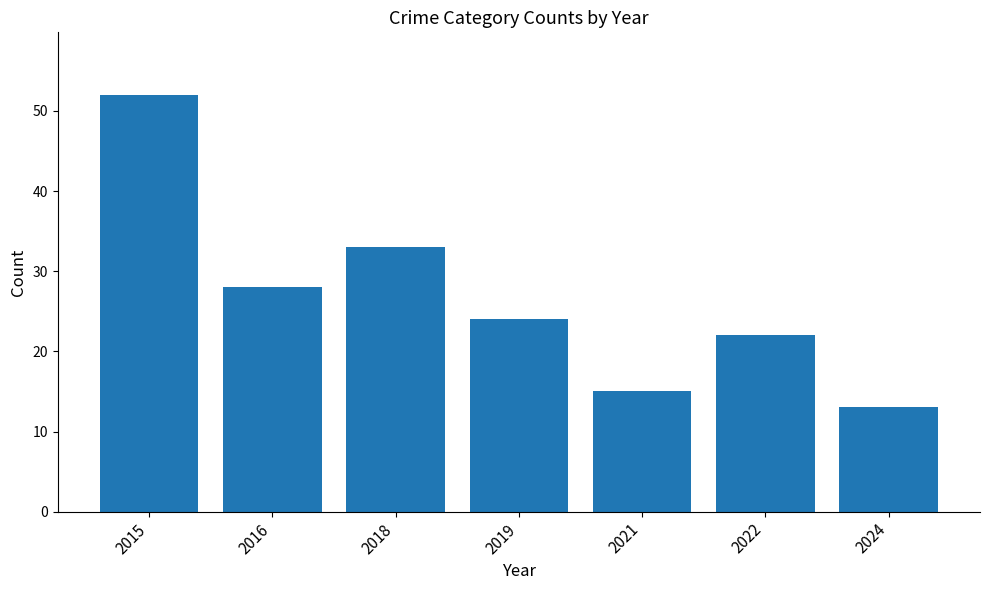

What is the value of the 7th bar from the left?

13